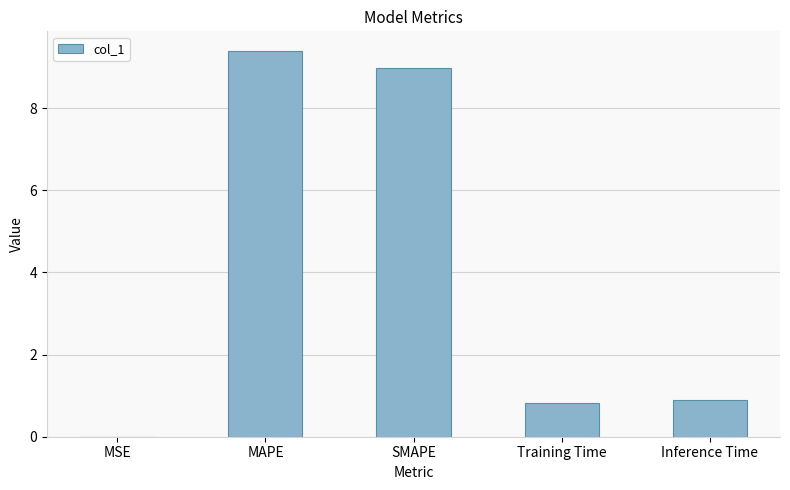

What is the change in value from MAPE to SMAPE?

-0.4